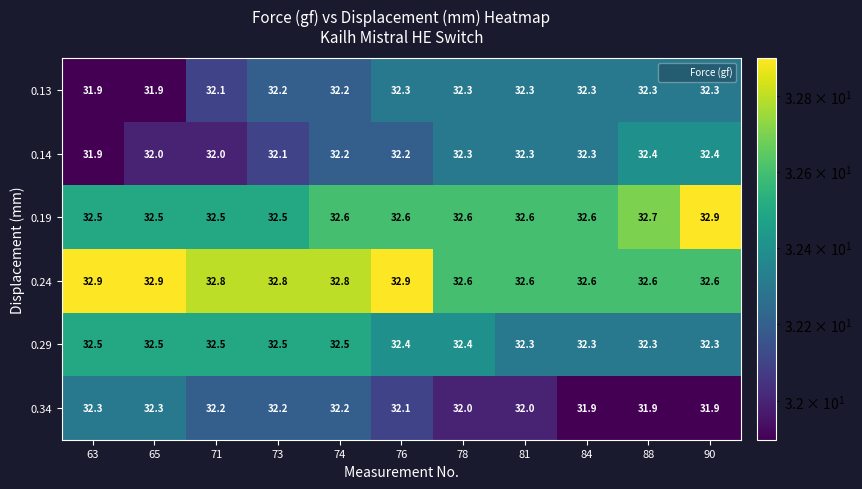

The 0.19 series shows 15.6 at 81. True or false?

False